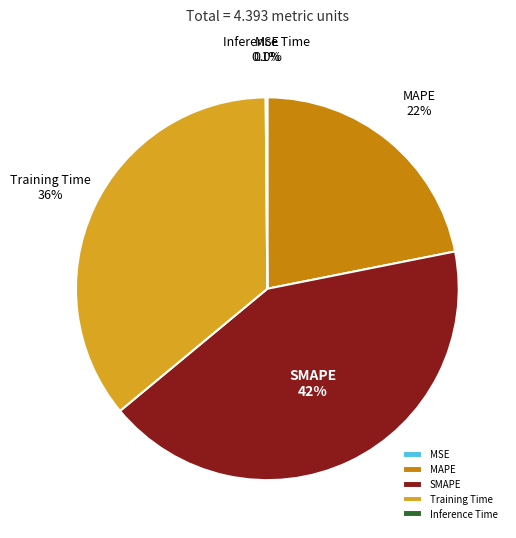

The SMAPE slice represents 42% of the pie. True or false?

True